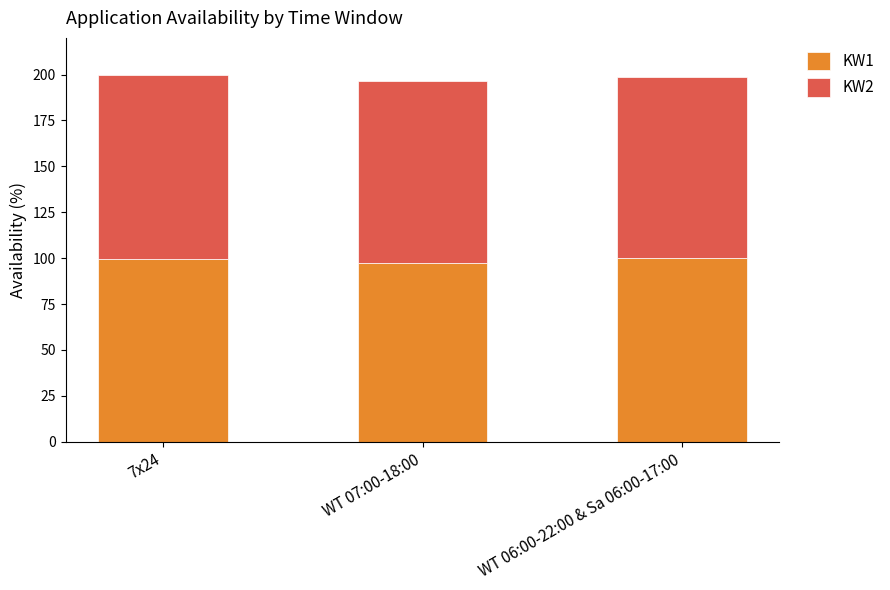

The KW1 series shows 141.0 at WT 06:00-22:00 & Sa 06:00-17:00. True or false?

False